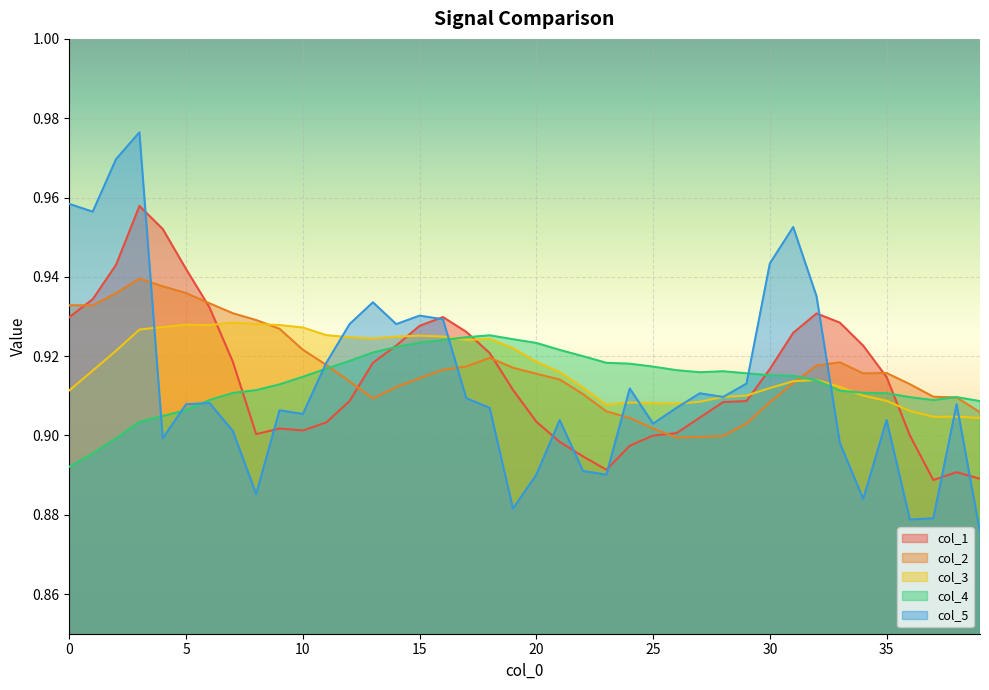

True or false: col_1 has a value of 1.4 at 13.

False